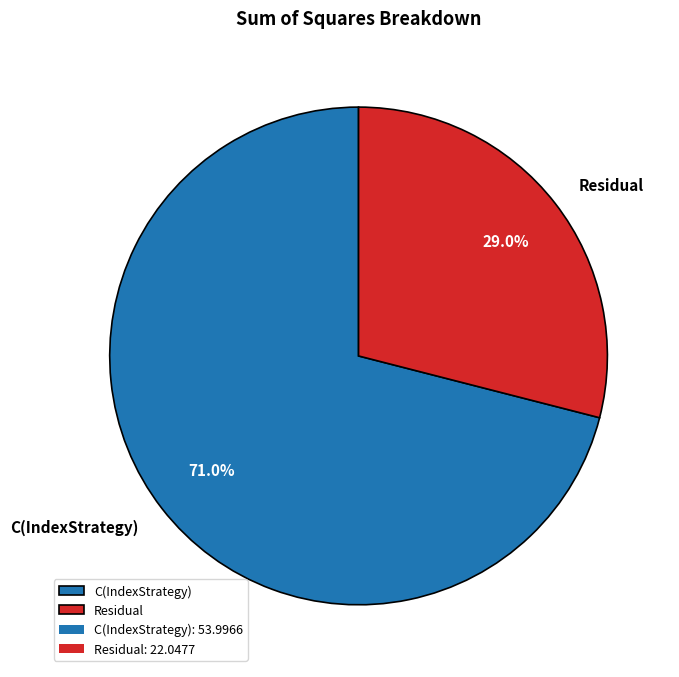

Rank the categories by value from highest to lowest.

C(IndexStrategy), Residual